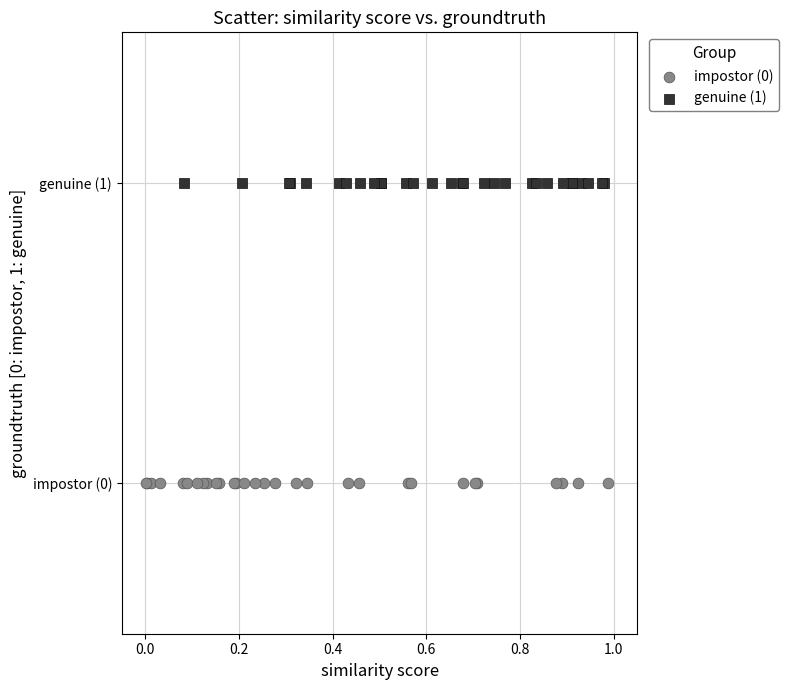

What are all the series names shown in the legend?

impostor (0), genuine (1)